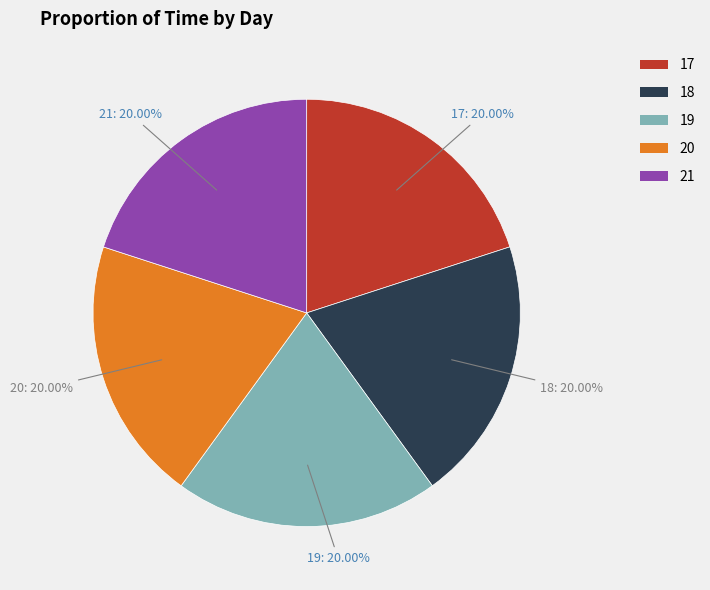

Approximately how many times larger is the value at 17 compared to 20?

1.0